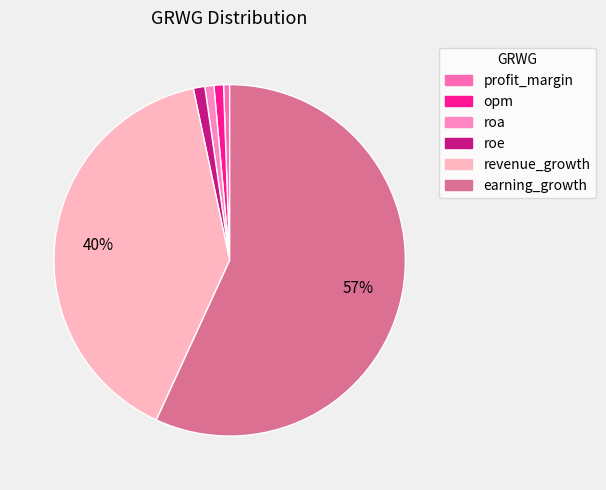

To the nearest percent, what is the difference between the largest and smallest slice percentages?

56%